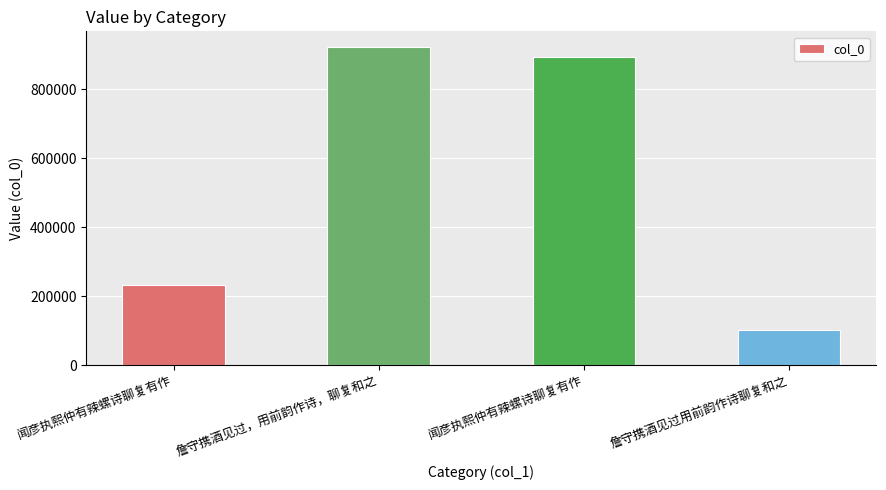

How many categories are shown in the chart?

4